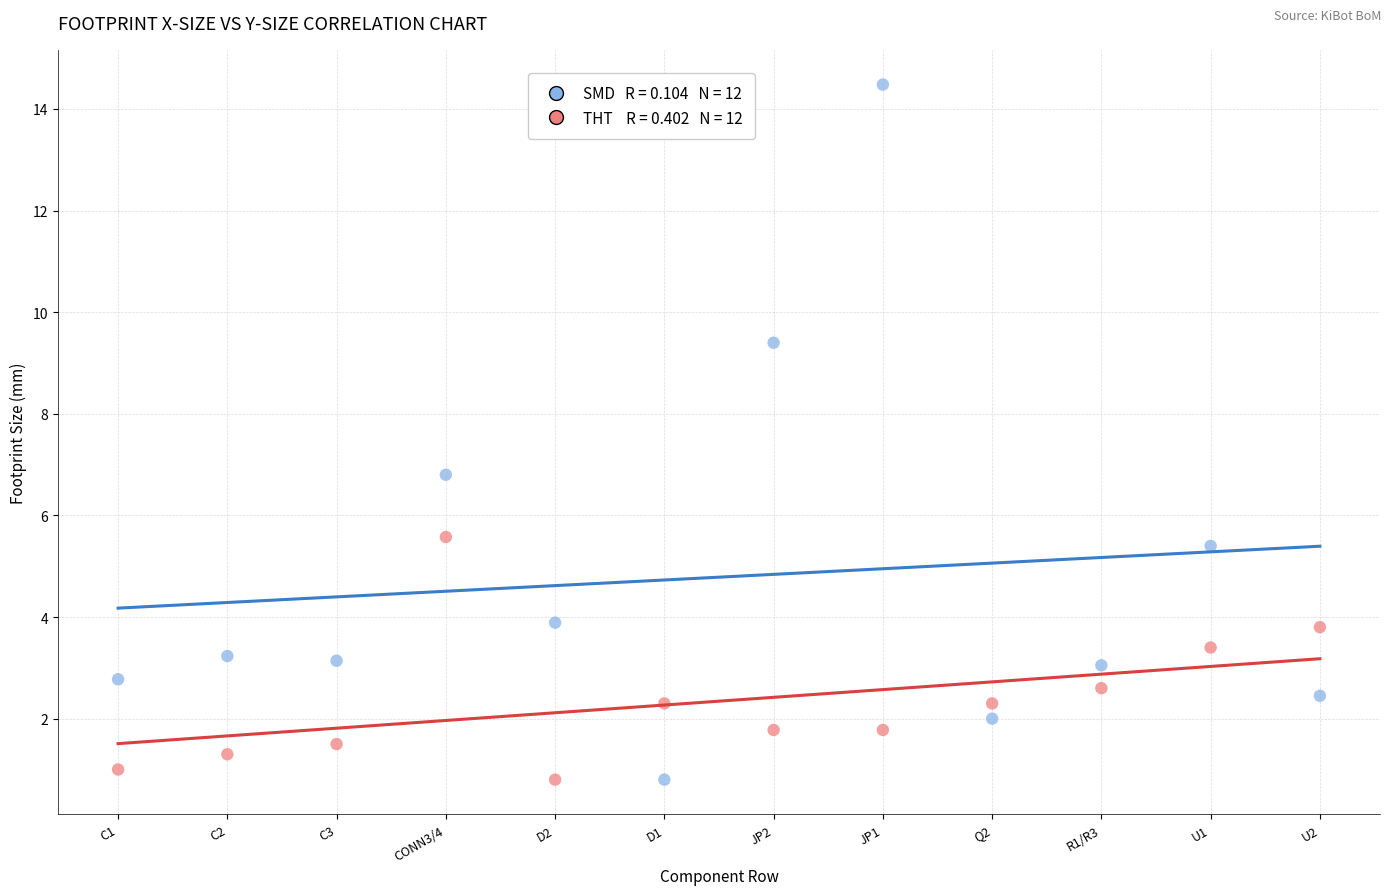

Across all data points, what is the range of Y values (max minus min)?

13.7